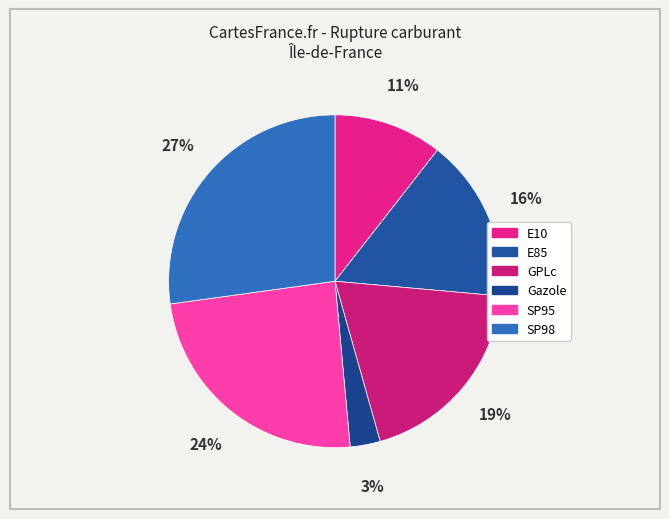

True or false: E85 accounts for 16% of the total.

True